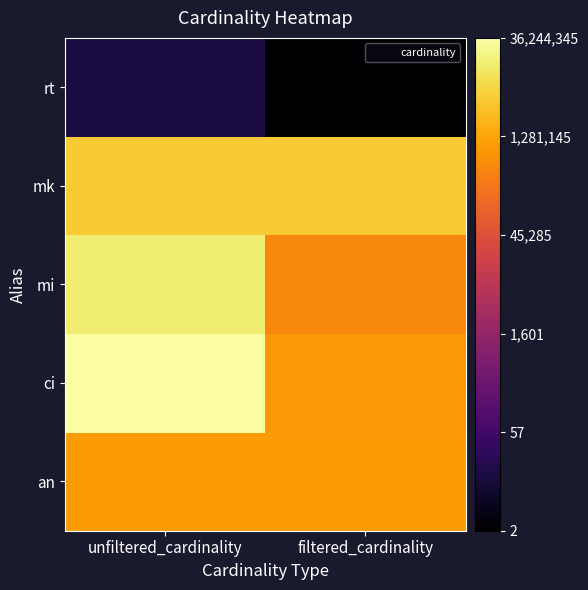

What is the smallest value displayed?

0.3